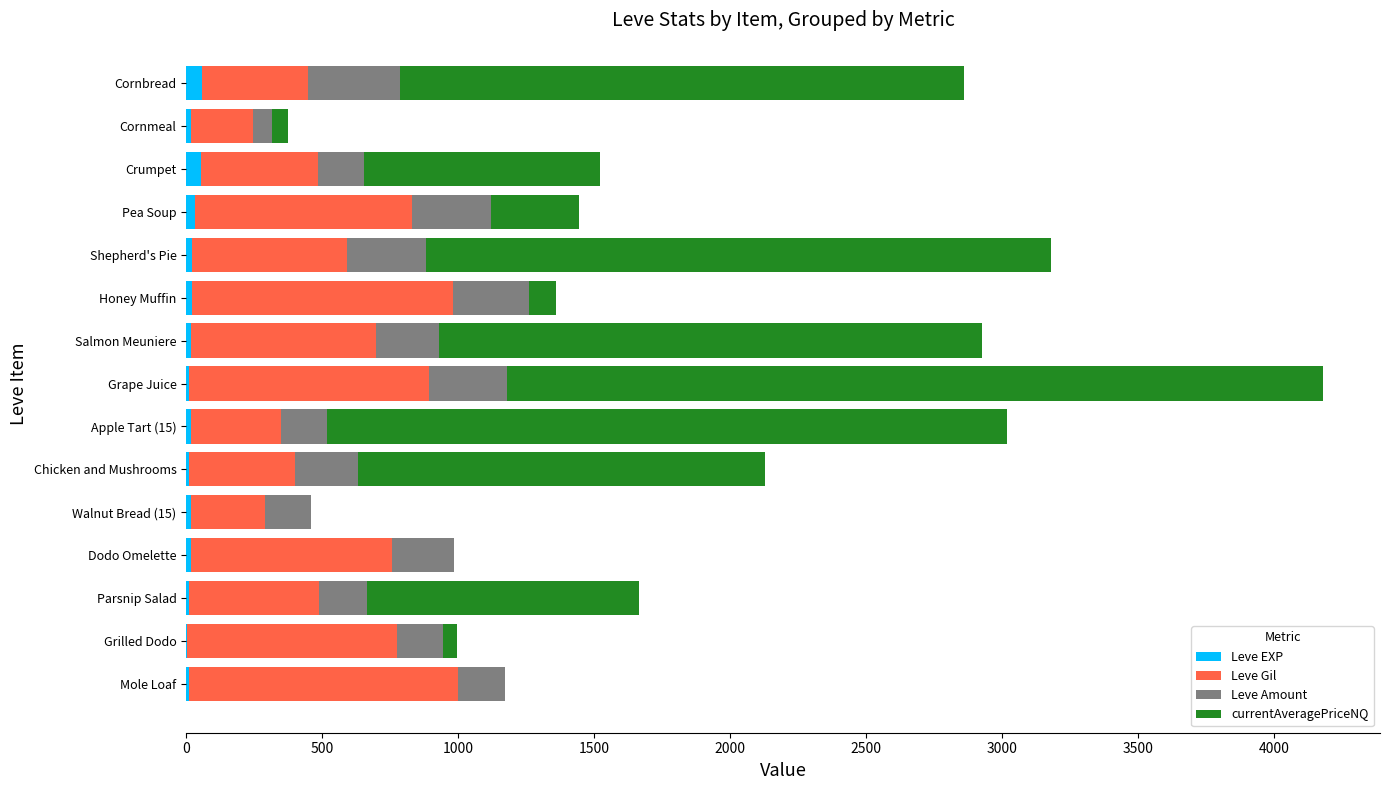

At which category is the sum across all series the highest?

Grape Juice